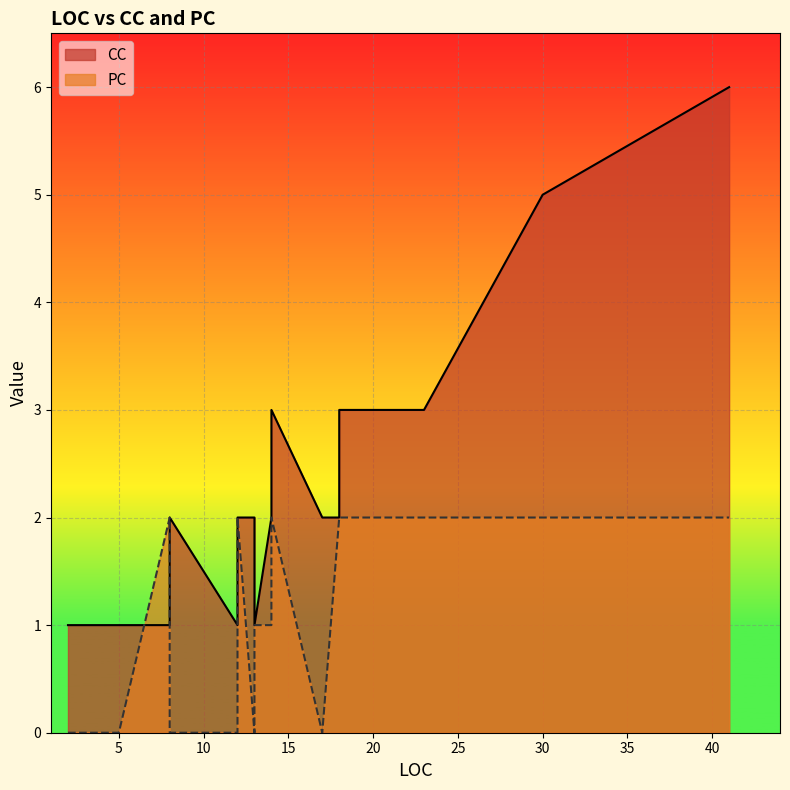

Is it true that PC equals 1 at 23?

False